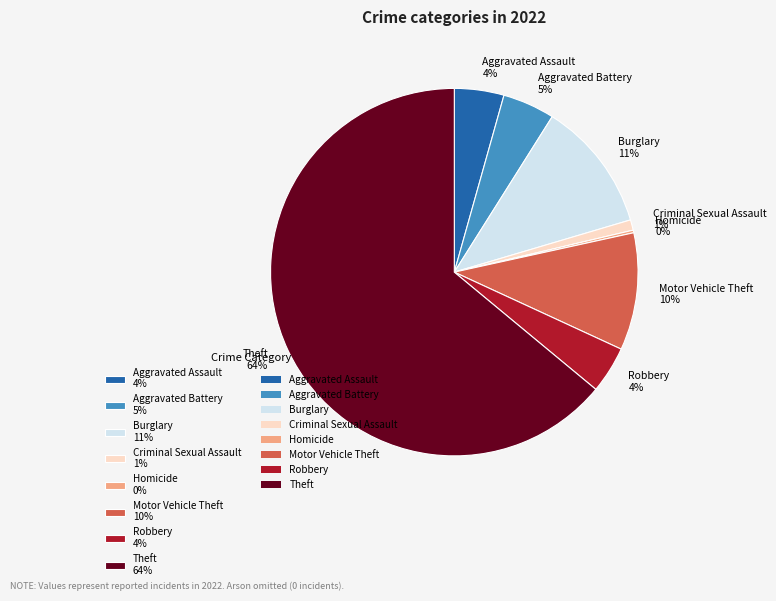

True or false: Theft 64% accounts for 64% of the total.

True